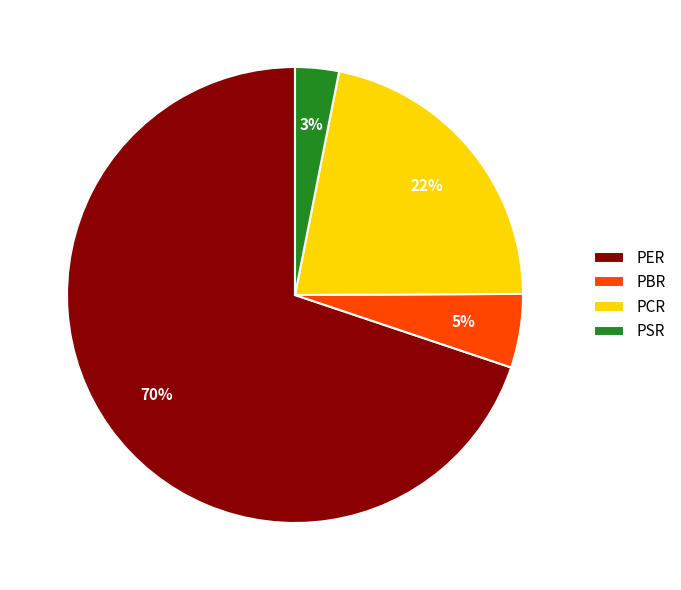

Is PBR the majority of the pie?

No